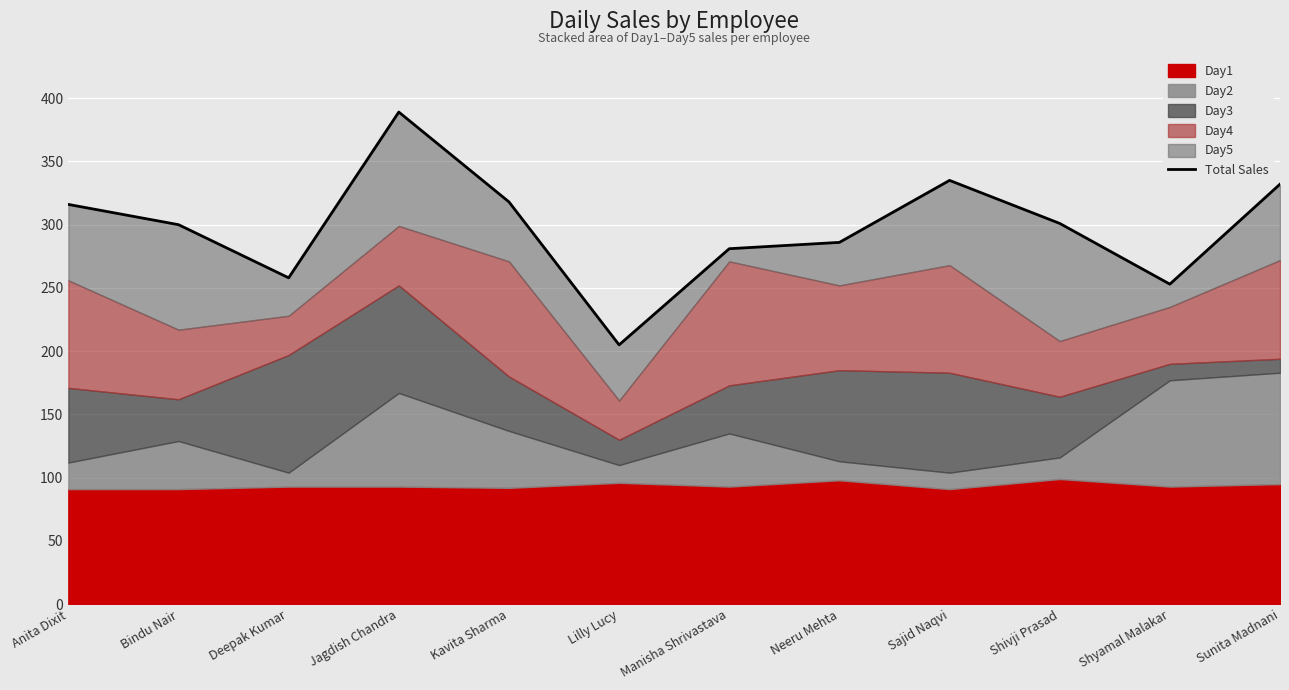

List the labels in order of value, smallest first.

Lilly Lucy, Shyamal Malakar, Deepak Kumar, Manisha Shrivastava, Neeru Mehta, Bindu Nair, Shivji Prasad, Anita Dixit, Kavita Sharma, Sunita Madnani, Sajid Naqvi, Jagdish Chandra